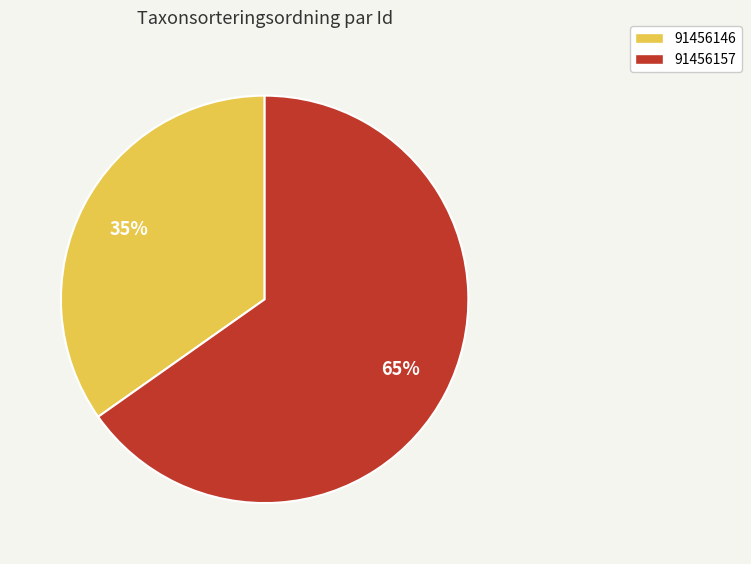

Which has a higher value, 91456146 or 91456157?

91456157